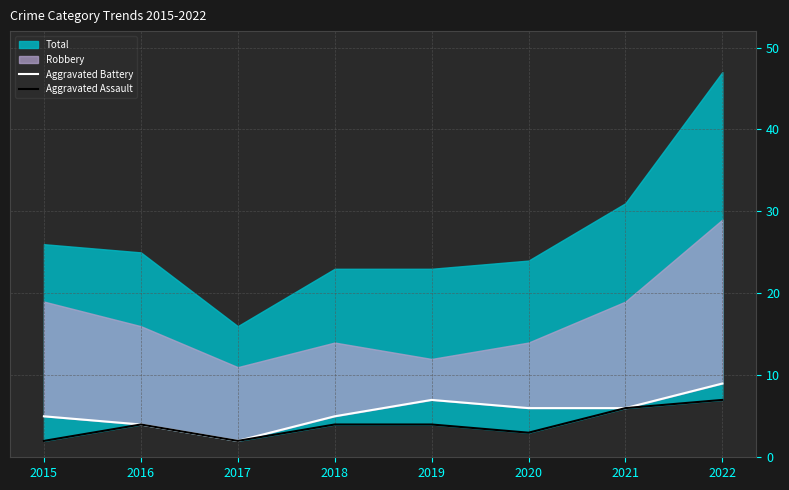

True or false: Aggravated Battery and Aggravated Assault cross at least once.

False